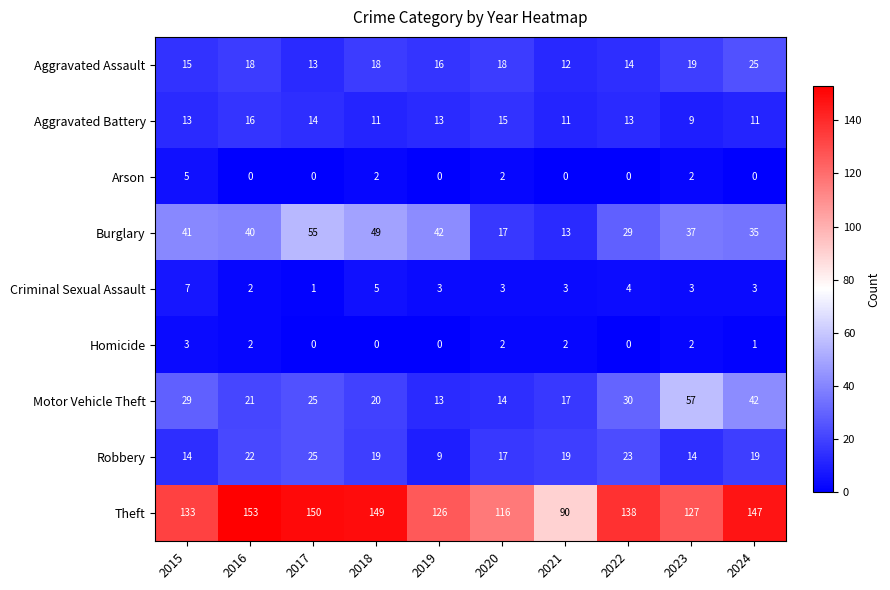

True or false: Criminal Sexual Assault has a value of 9 at 2015.

False